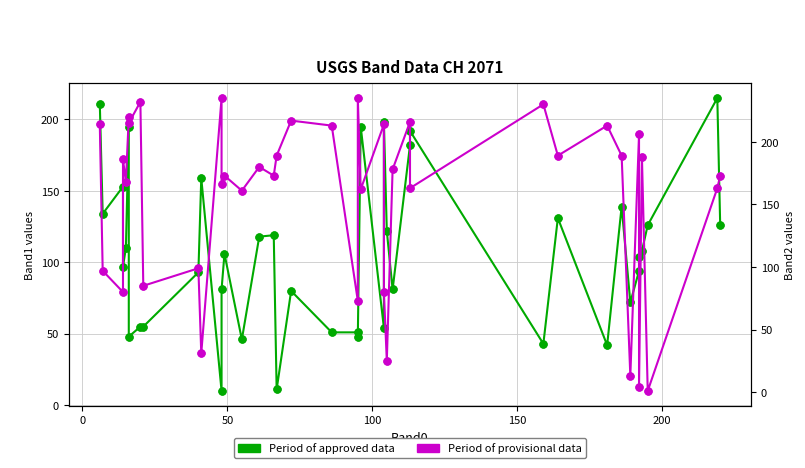

Which series has the largest Y range (max minus min)?

Band2 (provisional)